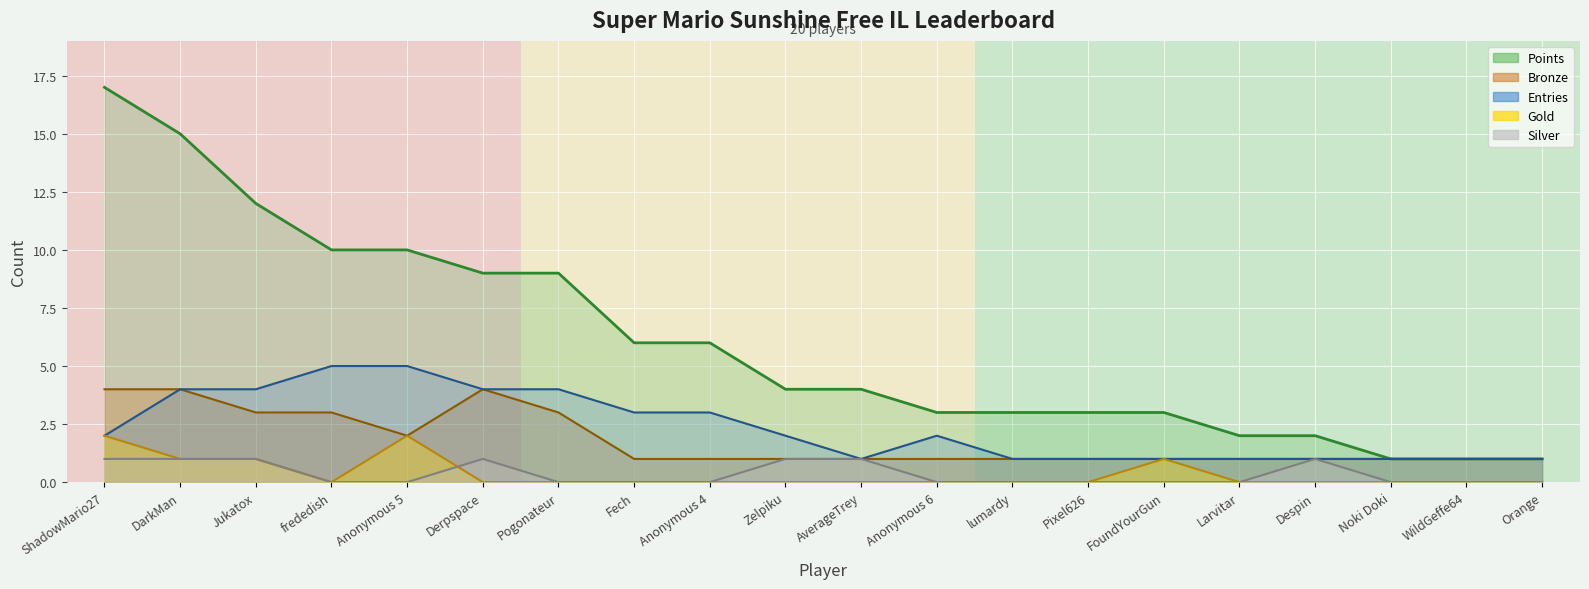

The value of Points at Larvitar is 2. True or false?

True